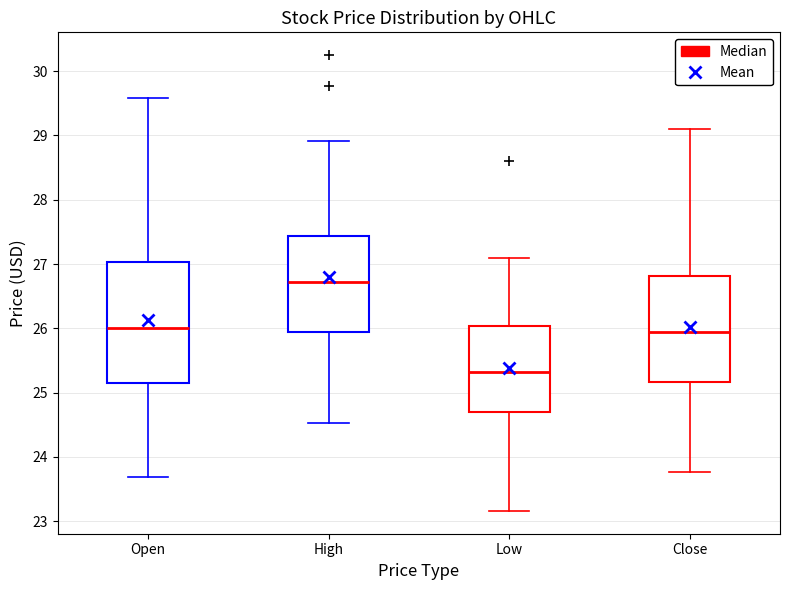

Which box is the tallest, from its lower edge to its upper edge?

Open